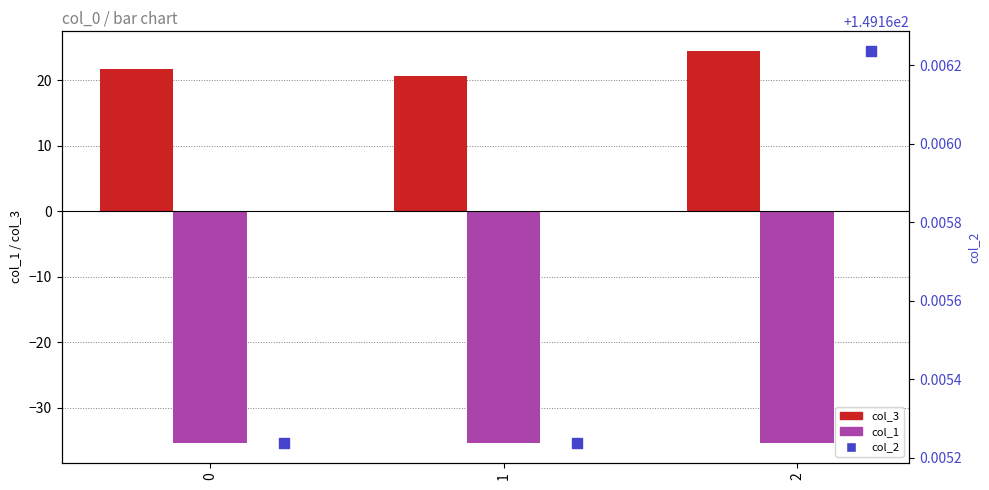

Which series reaches the maximum Y coordinate?

col_2